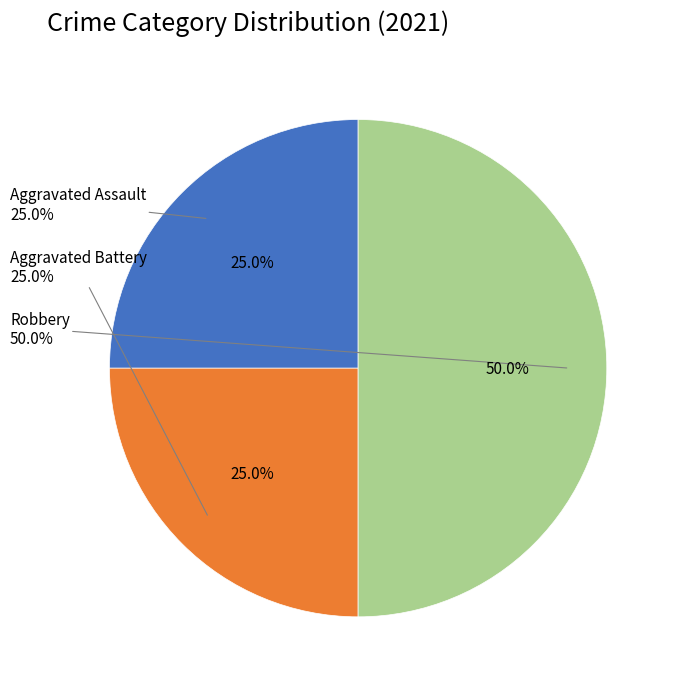

Rank the categories by value from highest to lowest.

Robbery, Aggravated Assault, Aggravated Battery